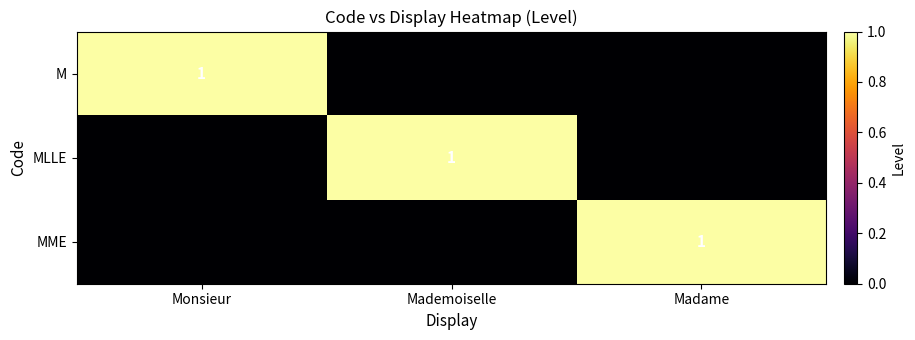

The MLLE series shows 2 at Mademoiselle. True or false?

False